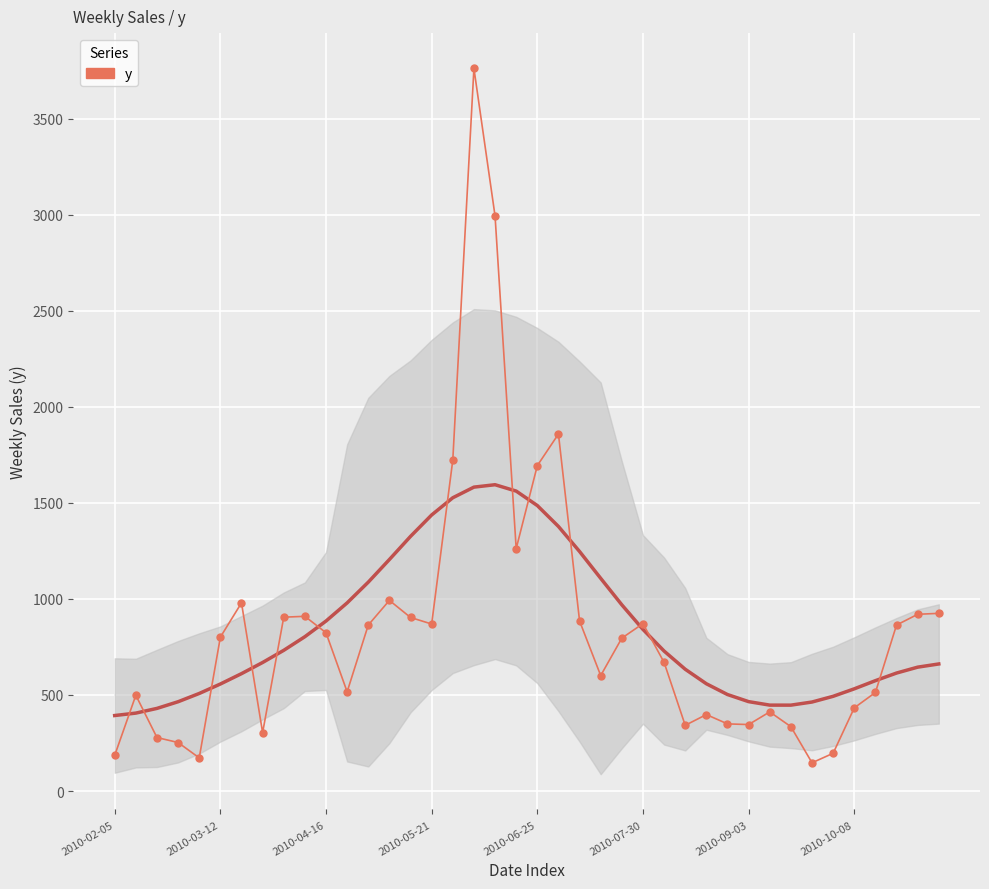

How many data points are above 801?

19